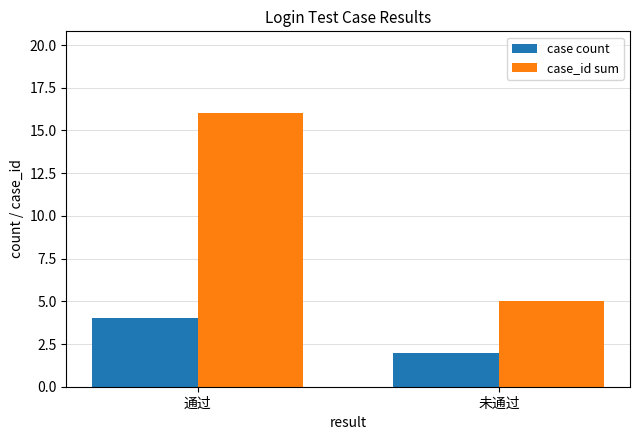

Reading right to left, transcribe all the data shown in this chart.

case count: 未通过=2	通过=4
case_id sum: 未通过=5	通过=16